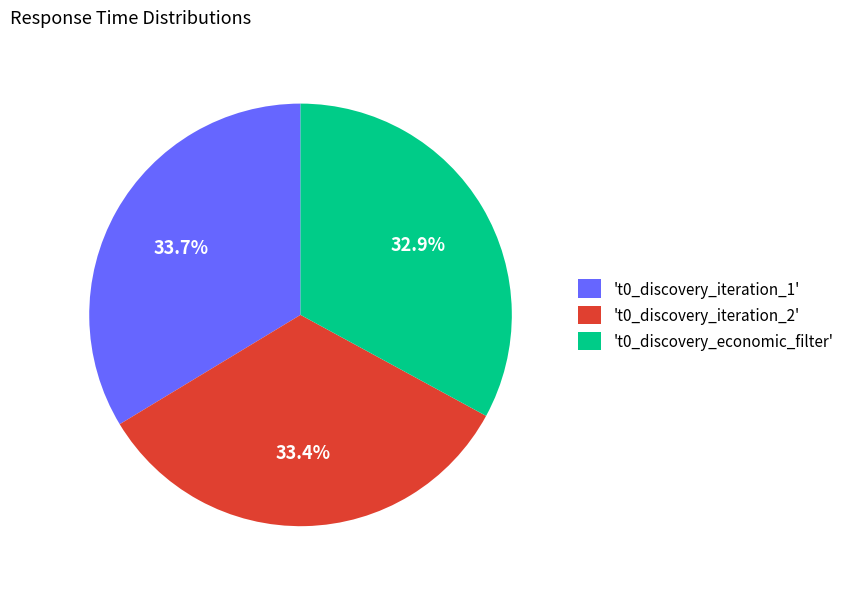

Does 't0_discovery_iteration_1' account for over 50% of the chart?

No